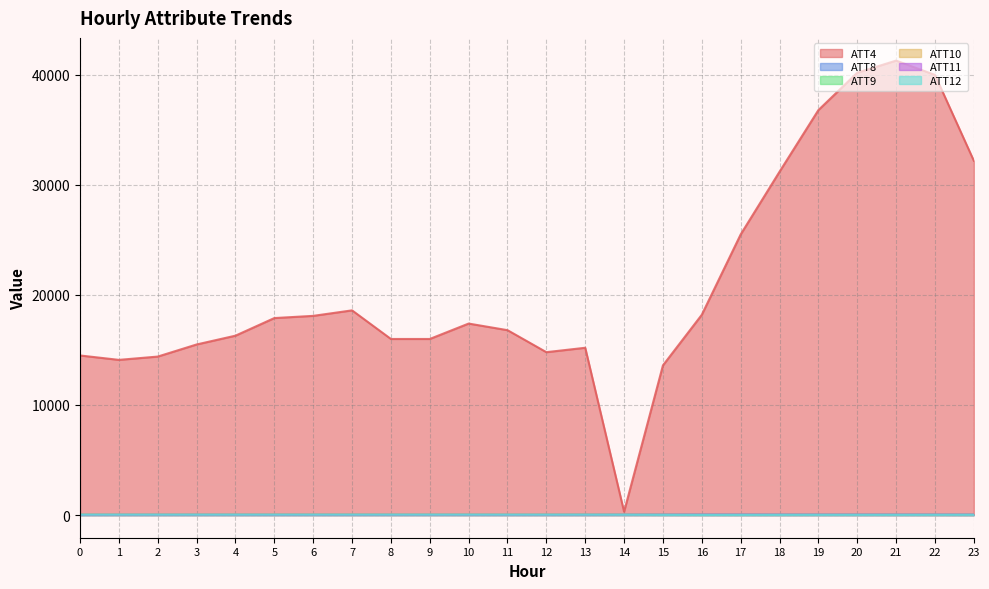

What is the sum of the ATT11 values at 0 and 22?

55.0